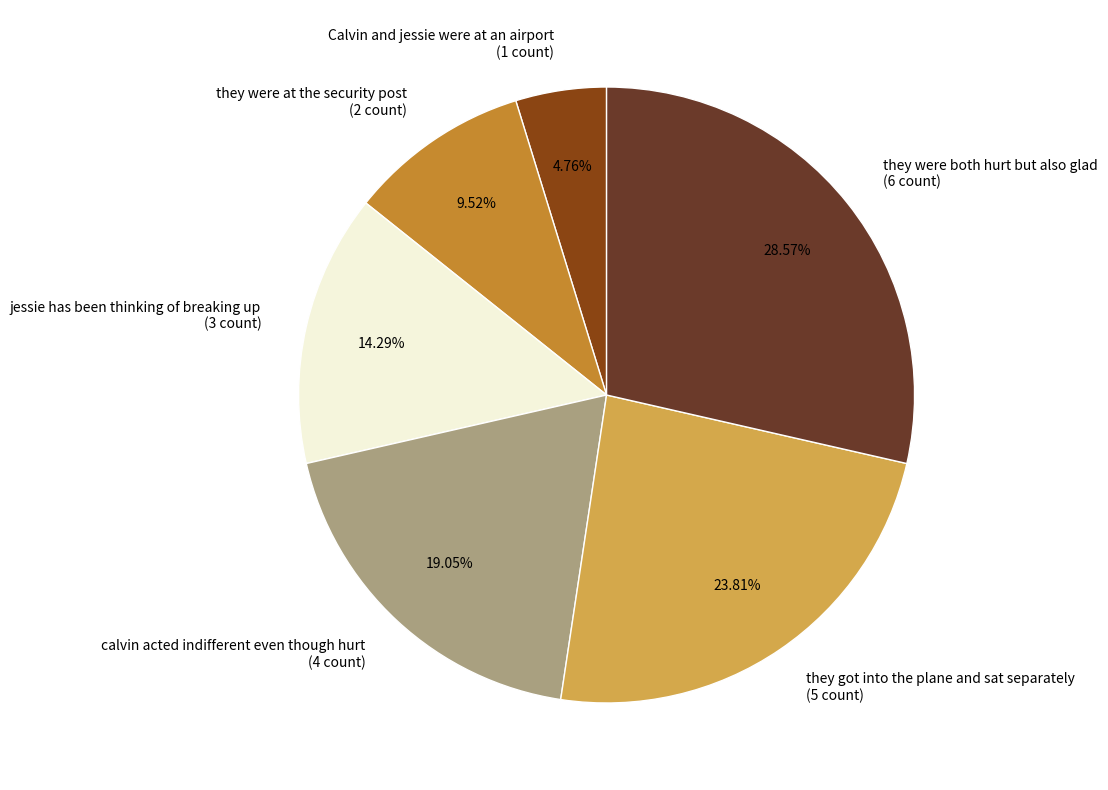

What portion of the pie excludes they got into the plane and sat separately?

76.2%